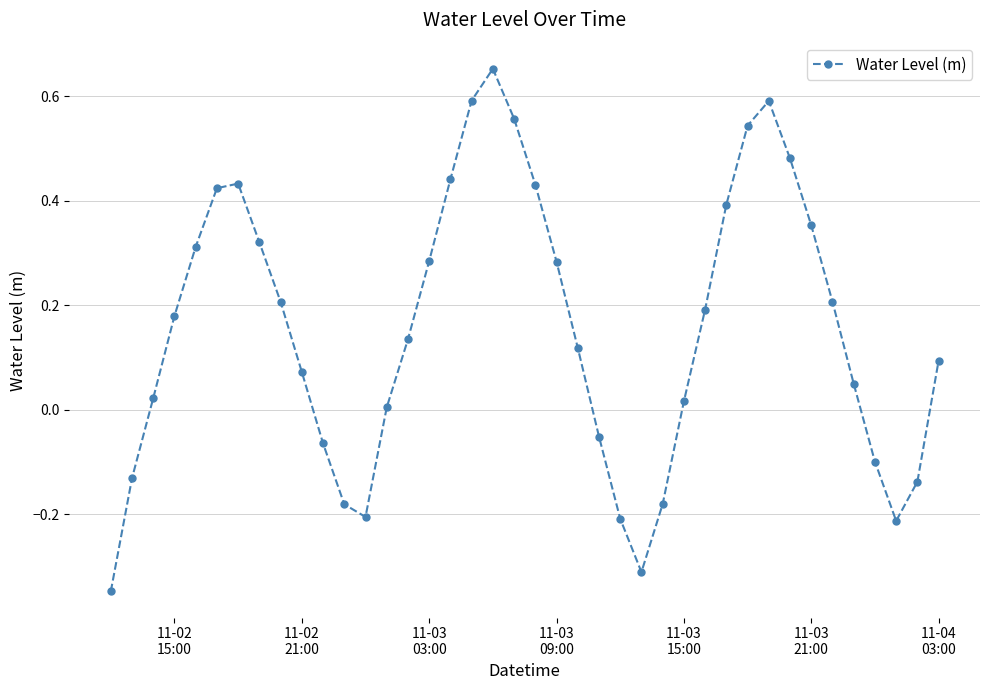

How many points are lower than both their immediate neighbors (excluding endpoints)?

3